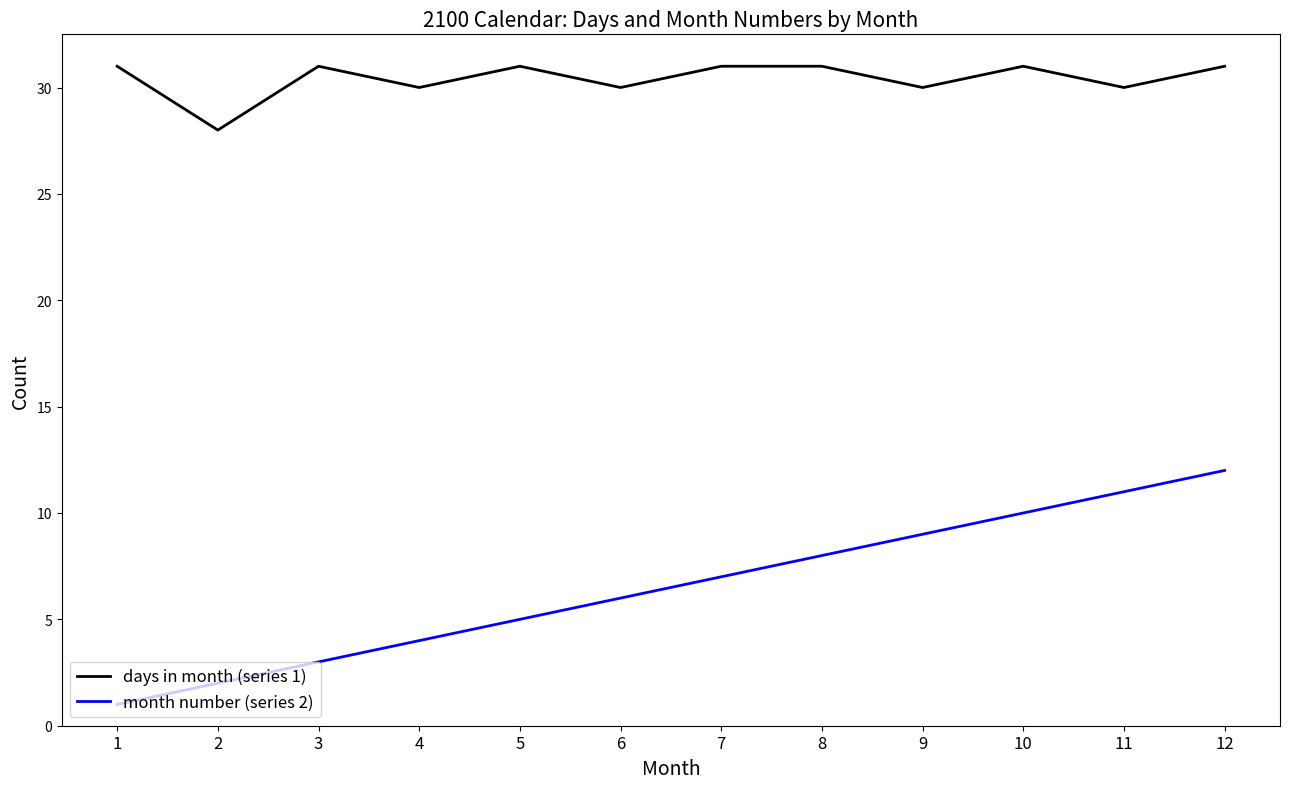

List the series in order of their overall mean, highest first.

days in month (series 1), month number (series 2)